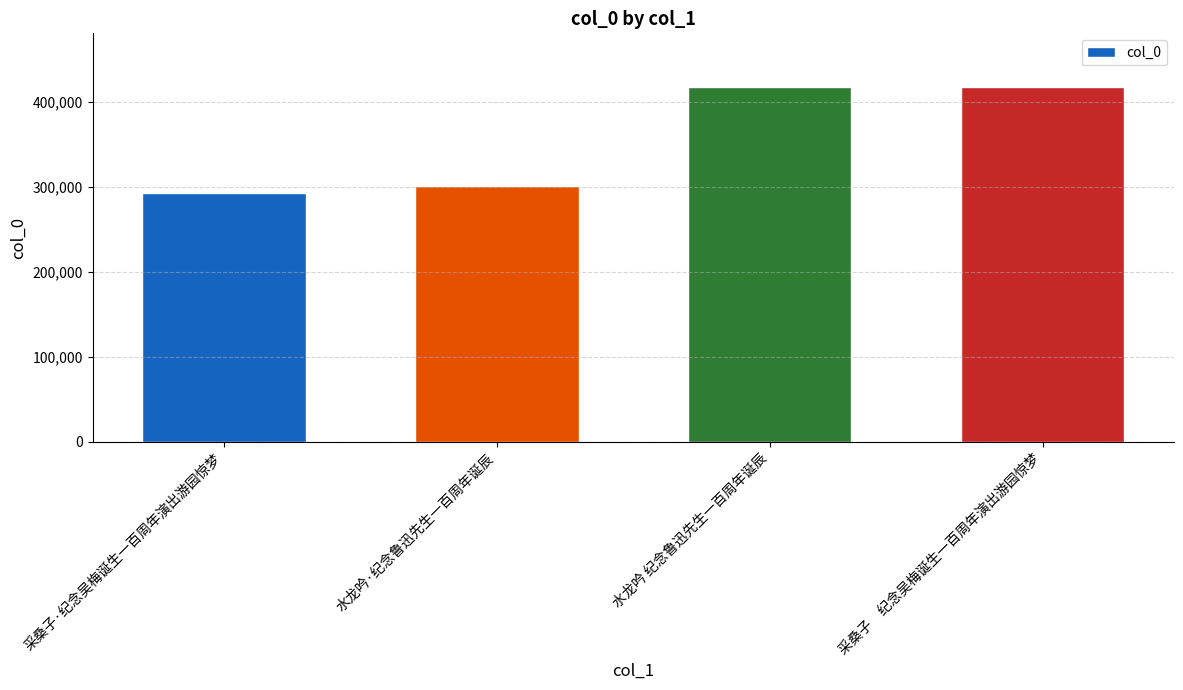

What is the label of the 2nd bar from the right?

水龙吟 纪念鲁迅先生一百周年诞辰